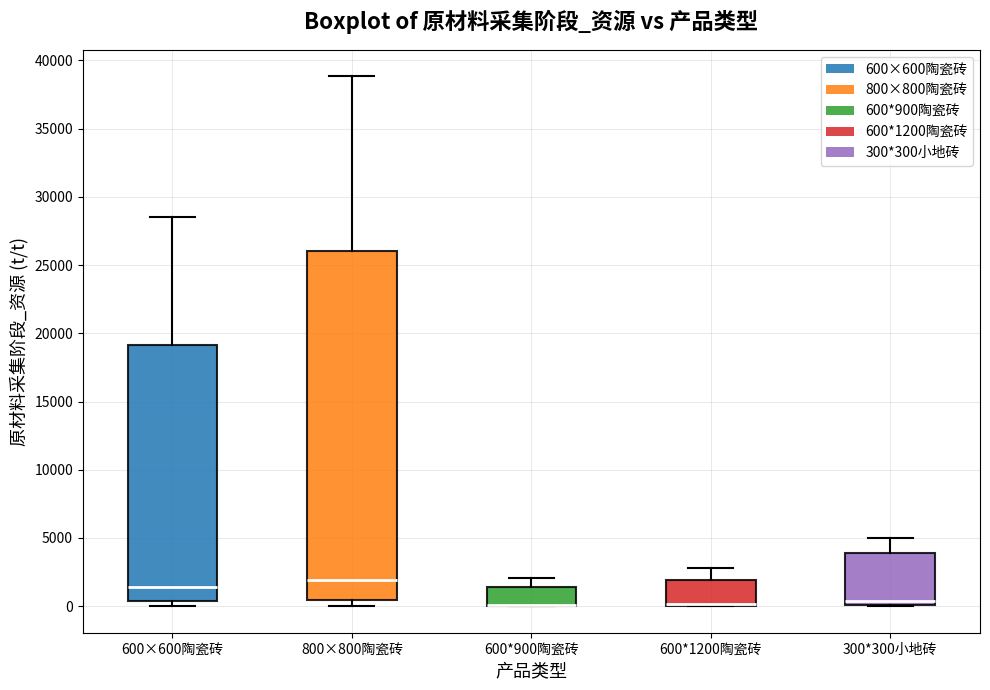

Which box is the tallest, from its lower edge to its upper edge?

800×800陶瓷砖